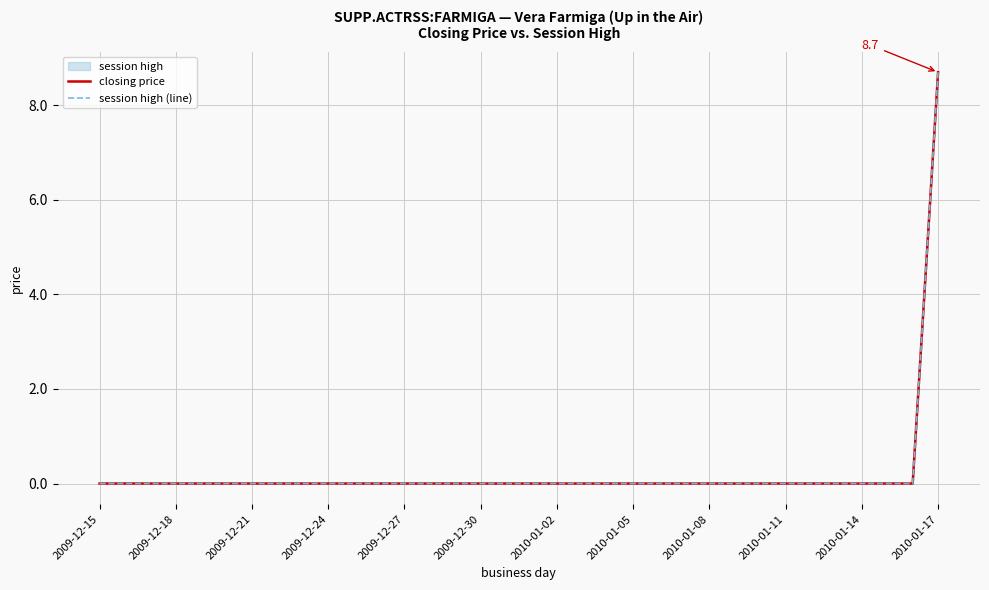

True or false: session high (line) has a value of -3.1 at 13.

False